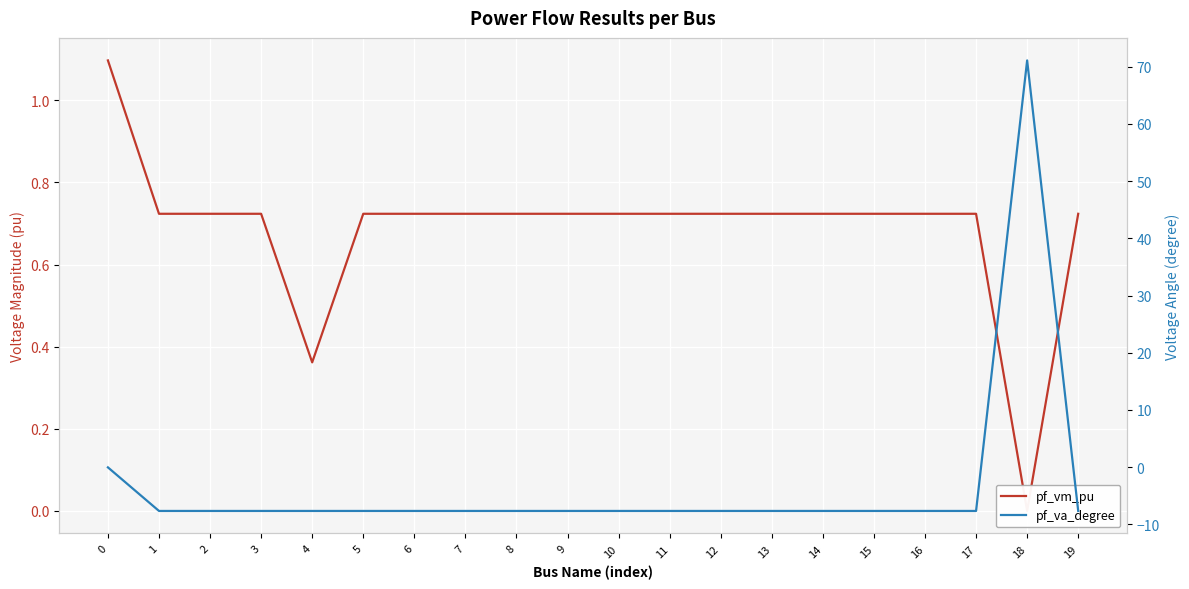

Where do pf_va_degree and pf_vm_pu first cross each other?

17 and 18